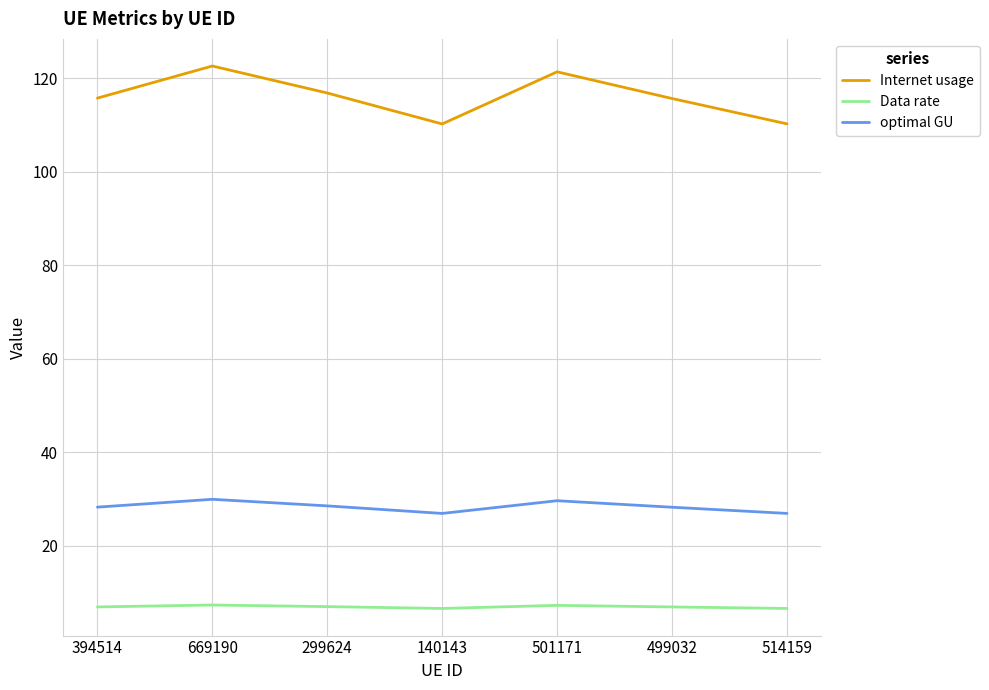

Is it true that Internet usage equals 110.3 at 514159?

True